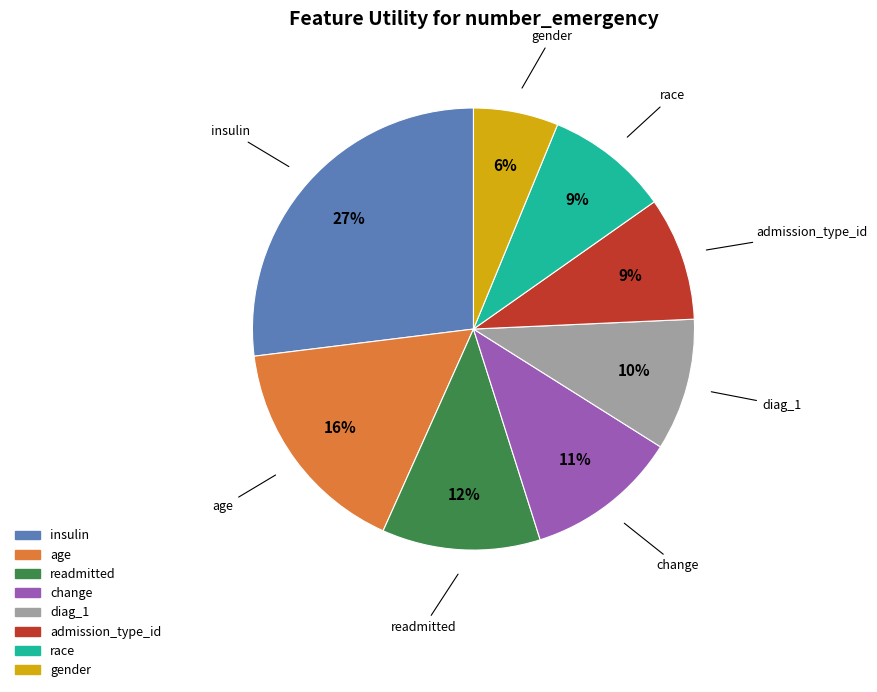

Combined, do diag_1 and race account for over 50%?

No